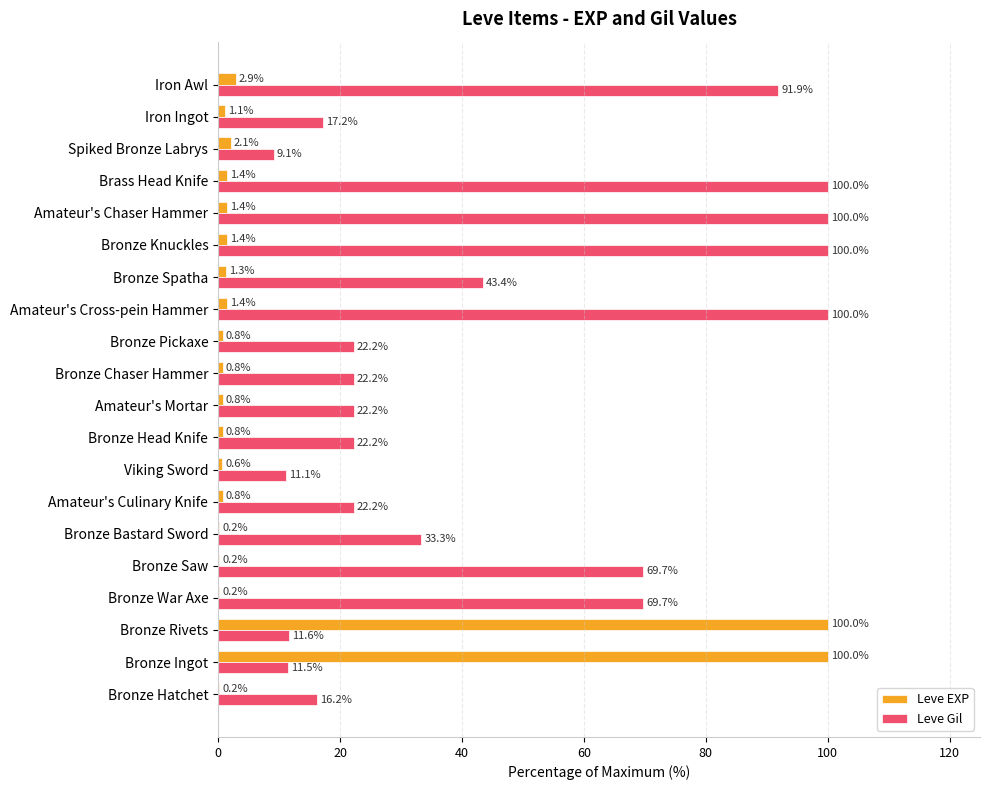

True or false: Leve Gil has a value of 5.4 at Bronze Ingot.

False